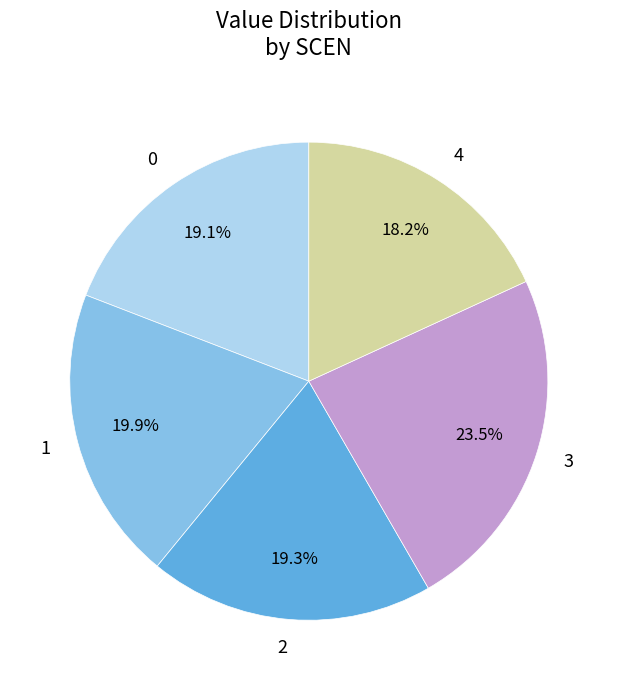

Is it true that 4 is 9% of the pie?

False